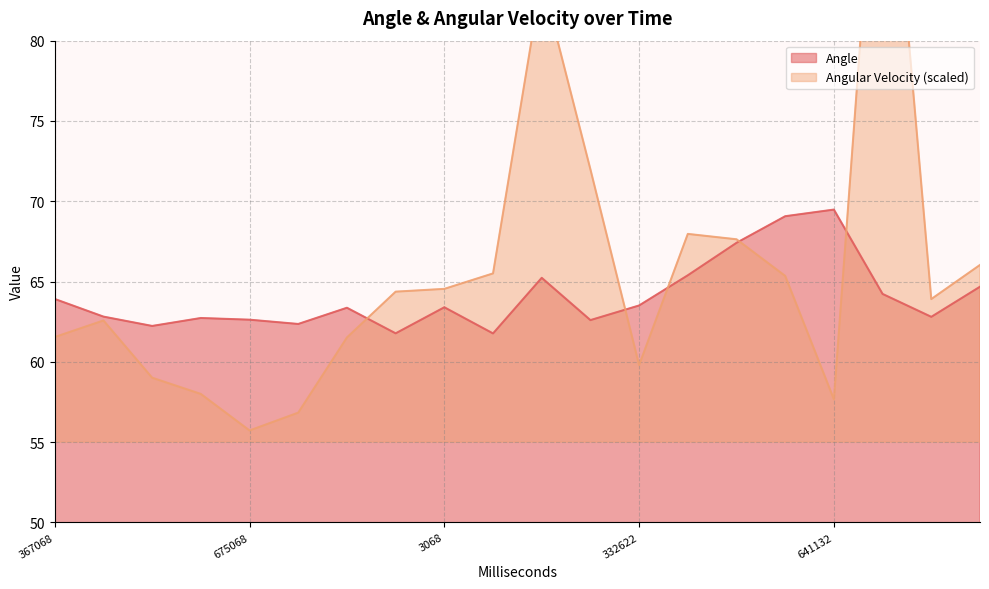

What is the sum of all Angular Velocity values?

1312.6